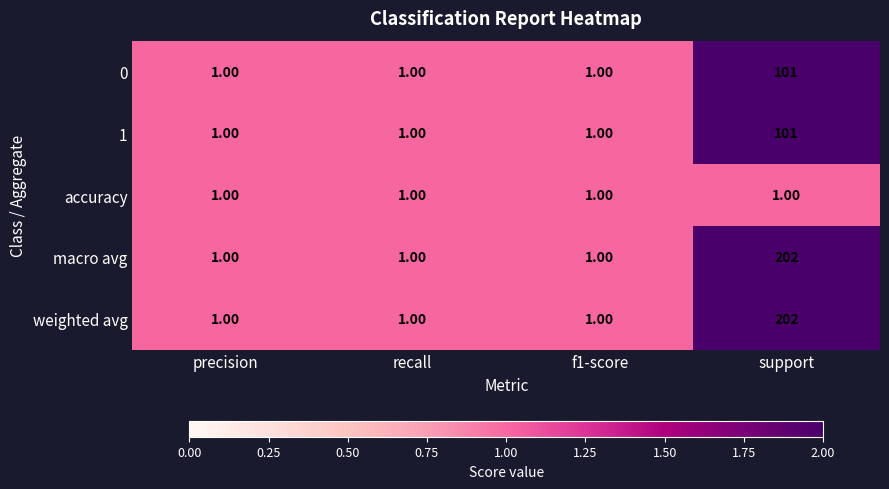

What is the maximum value shown in the chart?

202